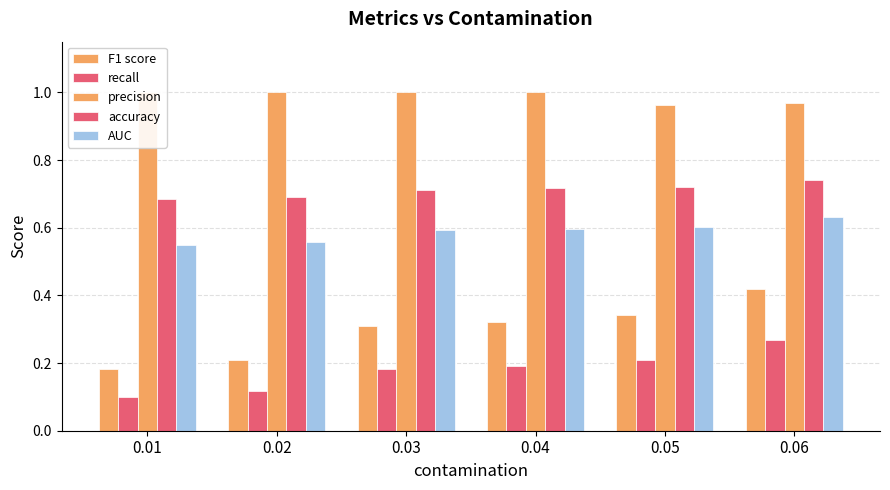

List the labels in order of AUC value, largest first.

0.06, 0.05, 0.04, 0.03, 0.02, 0.01